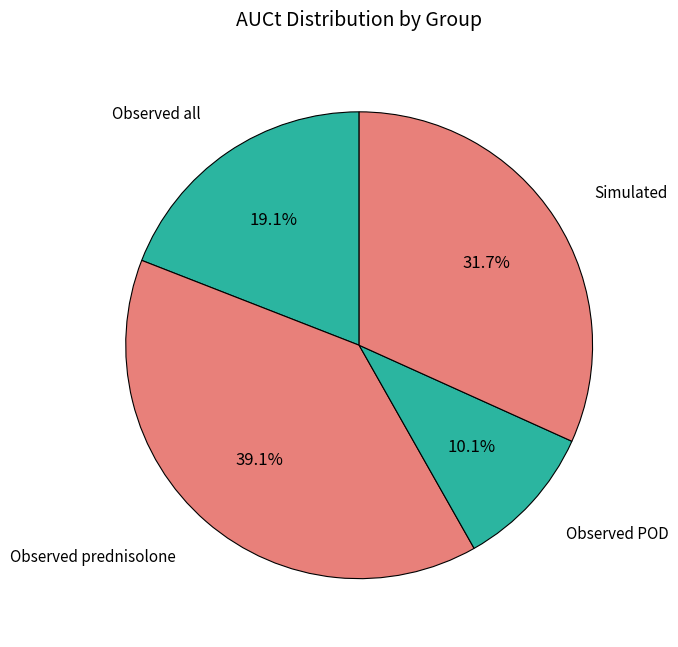

Does Simulated account for over 50% of the chart?

No